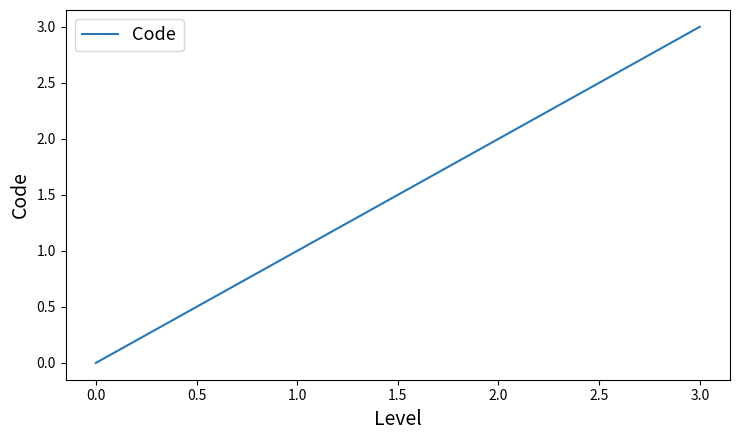

What is the greatest value displayed?

3